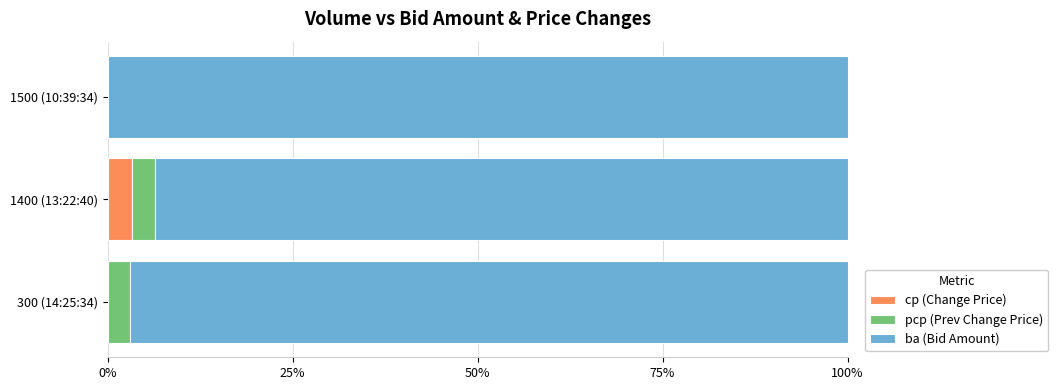

True or false: cp (Change Price) has a value of 0.0 at 300 (14:25:34).

True